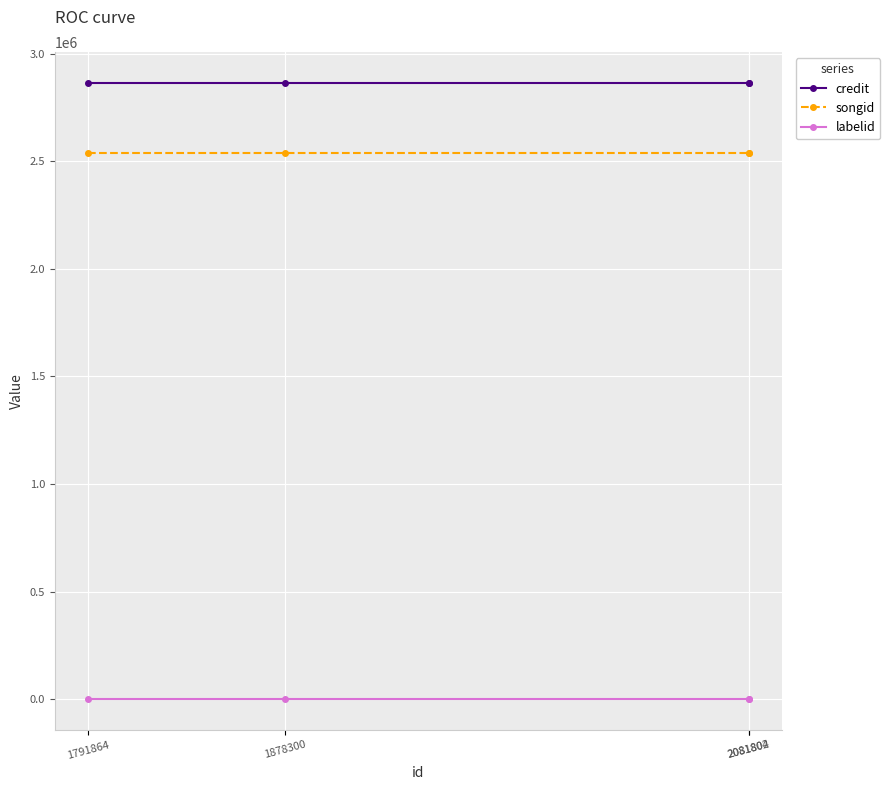

At how many categories does at least one series exceed 1675544?

4